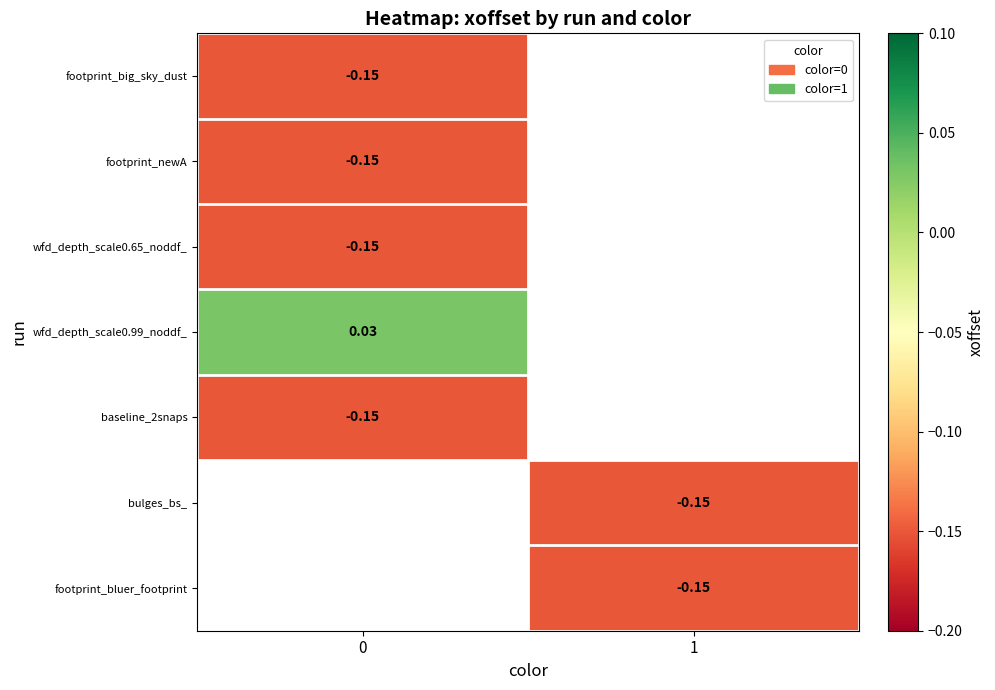

How many values in footprint_bluer_footprint are below zero?

1